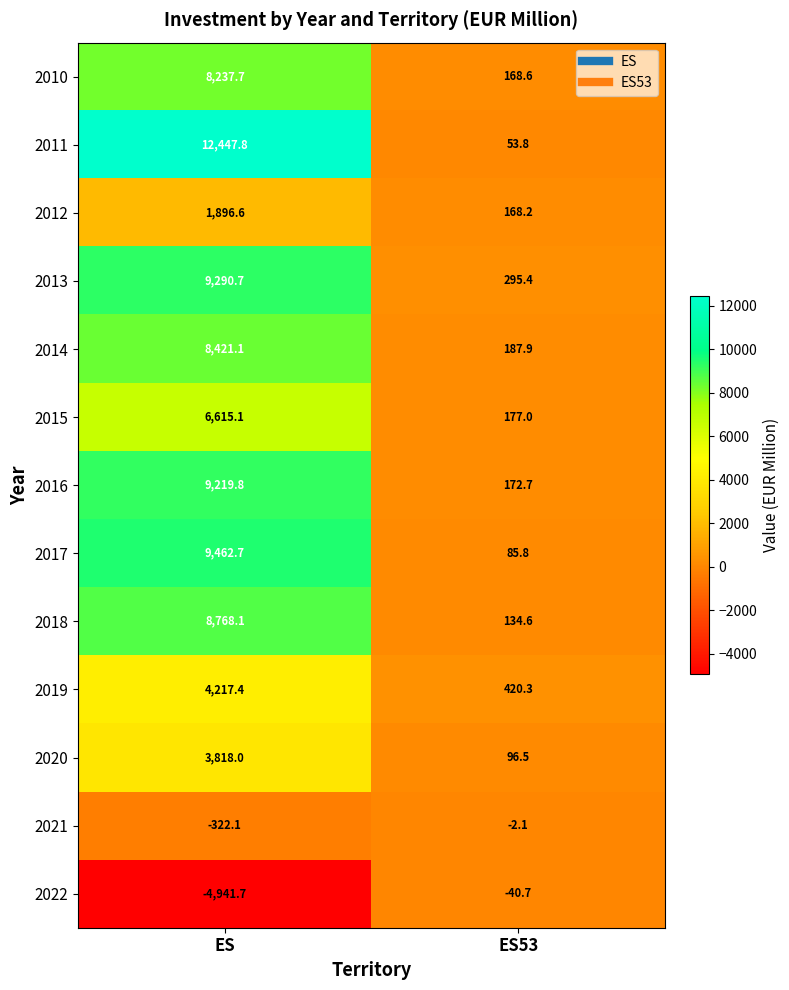

What is the difference between the maximum and minimum values in the 2011 series?

12394.0